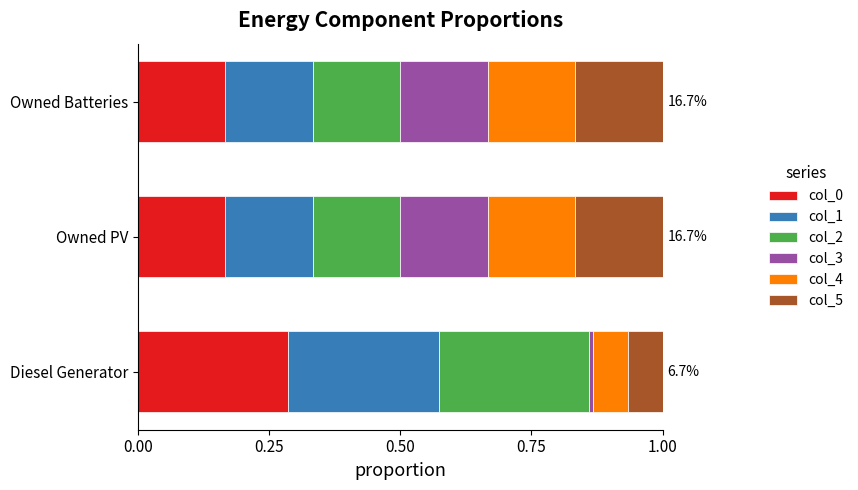

At which label does col_0 reach its peak?

Diesel Generator